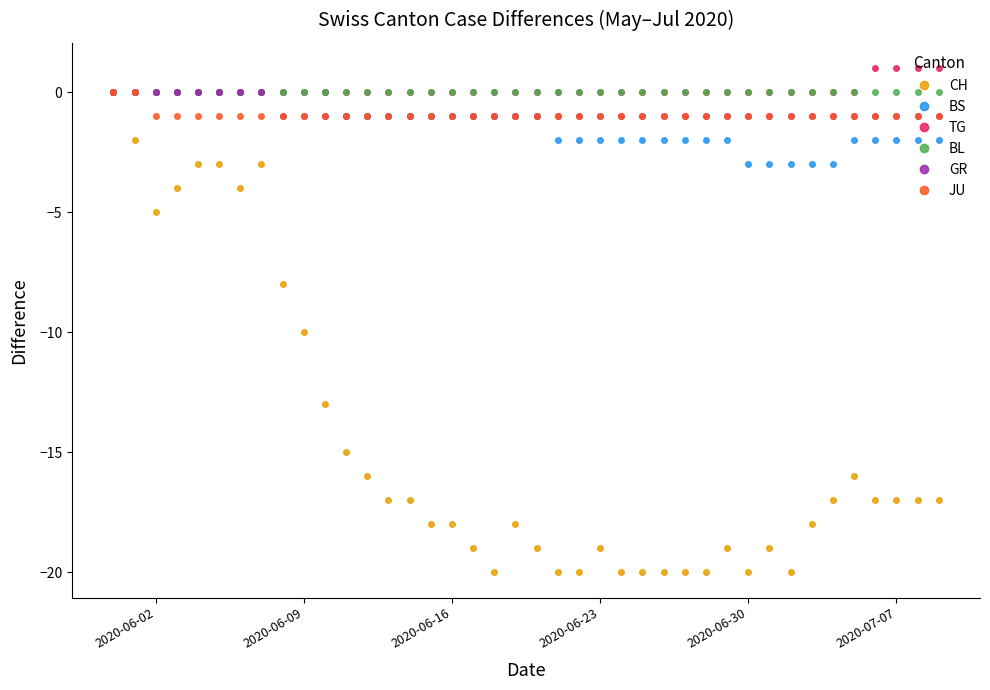

What is the sum of all GR values?

-32